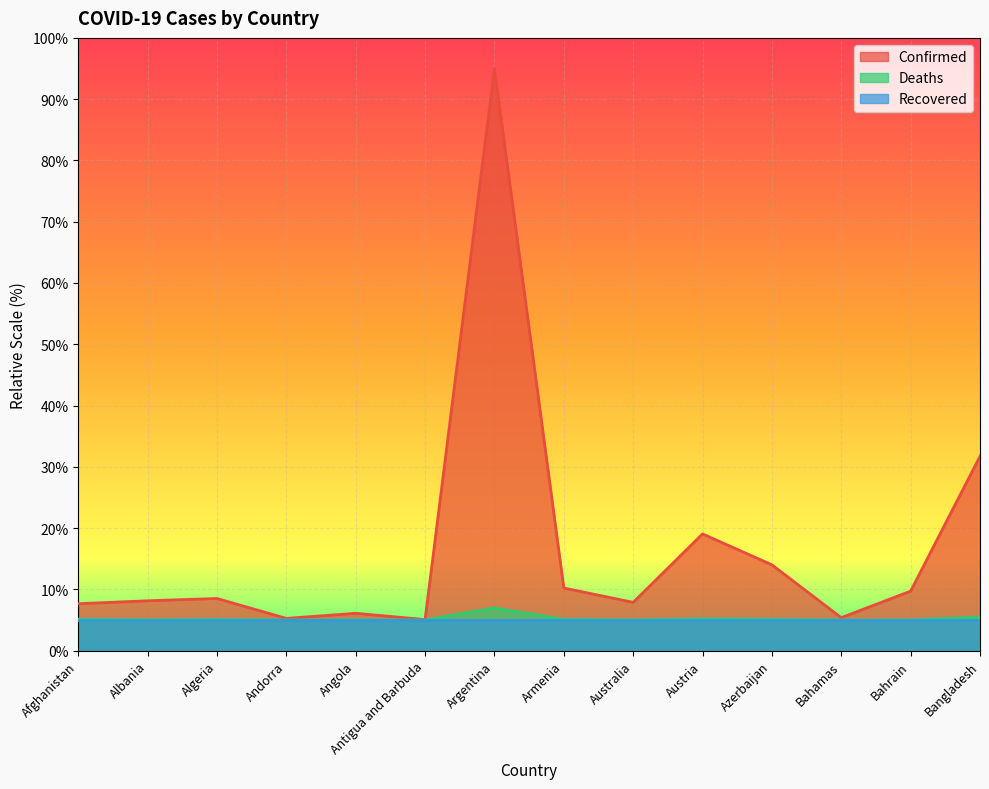

Reading left to right, transcribe all the data shown in this chart.

Confirmed: Afghanistan=7.7	Albania=8.1	Algeria=8.5	Andorra=5.3	Angola=6.1	Antigua and Barbuda=5.1	Argentina=95.0	Armenia=10.2	Australia=7.9	Austria=19.0	Azerbaijan=14.0	Bahamas=5.4	Bahrain=9.7	Bangladesh=31.7
Deaths: Afghanistan=5.1	Albania=5.0	Algeria=5.1	Andorra=5.0	Angola=5.0	Antigua and Barbuda=5.0	Argentina=7.0	Armenia=5.1	Australia=5.0	Austria=5.2	Azerbaijan=5.1	Bahamas=5.0	Bahrain=5.0	Bangladesh=5.5